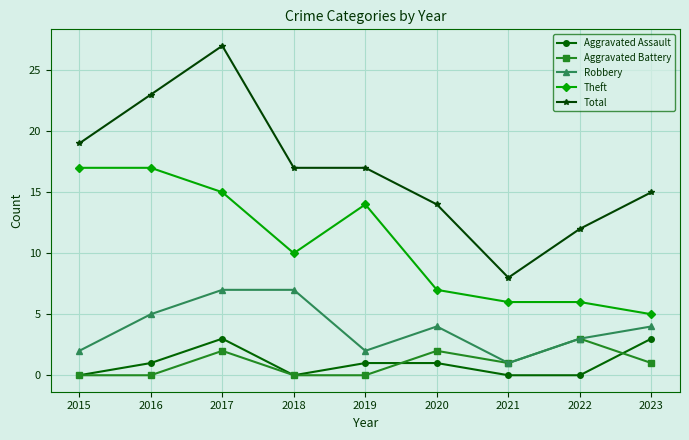

Count the Aggravated Battery values in the range 0 to 2.

8